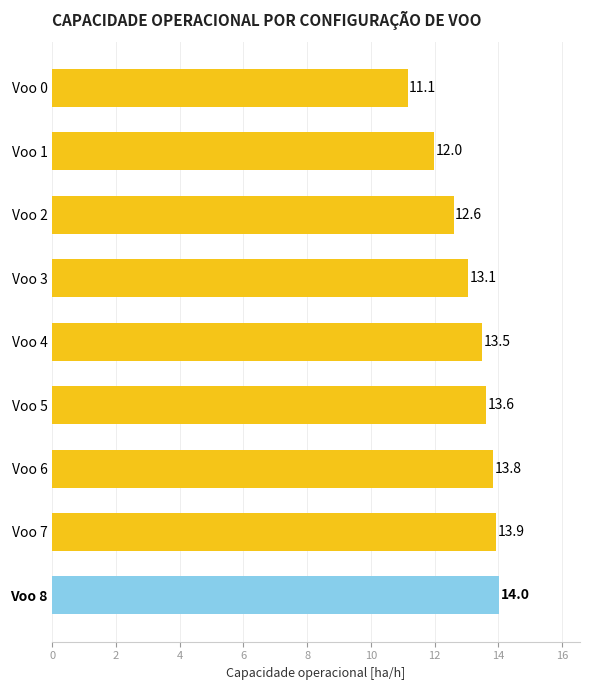

How many values are below 13?

3